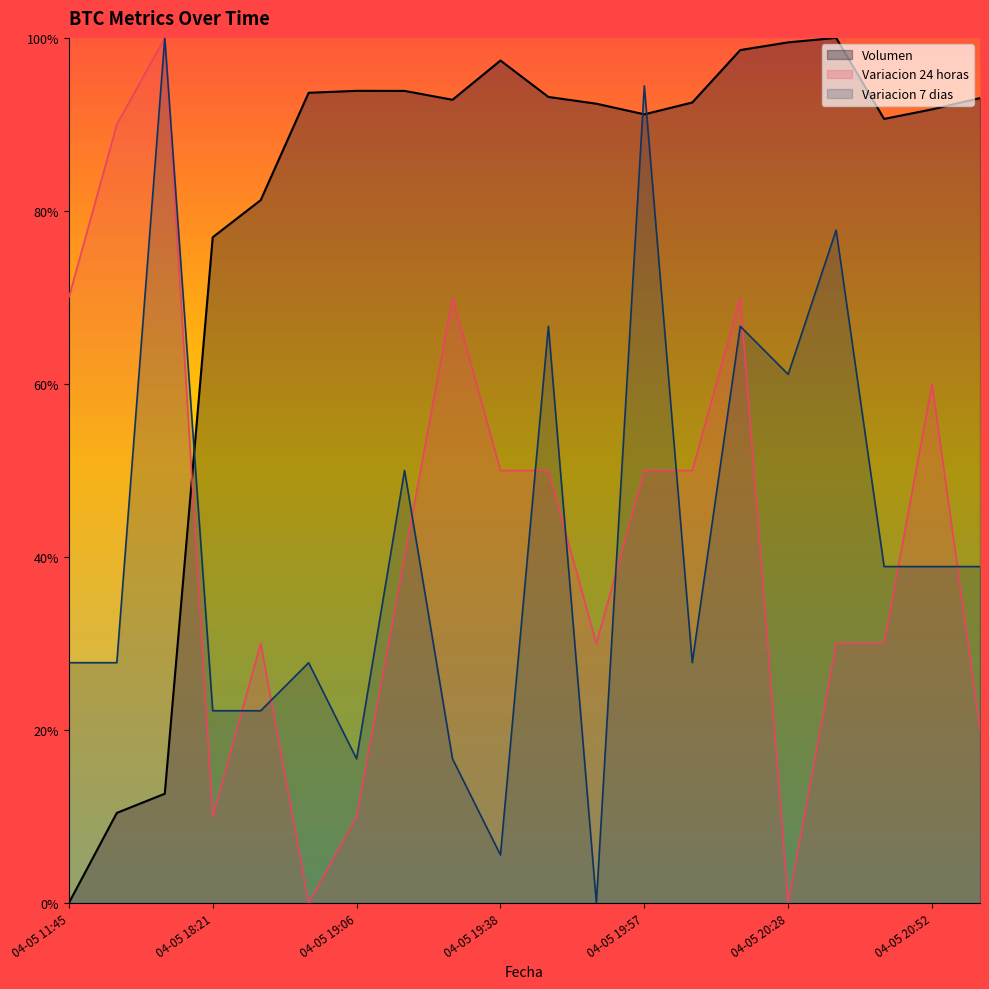

Which has a higher value, 04-05 20:05 or 04-05 19:46?

04-05 19:46